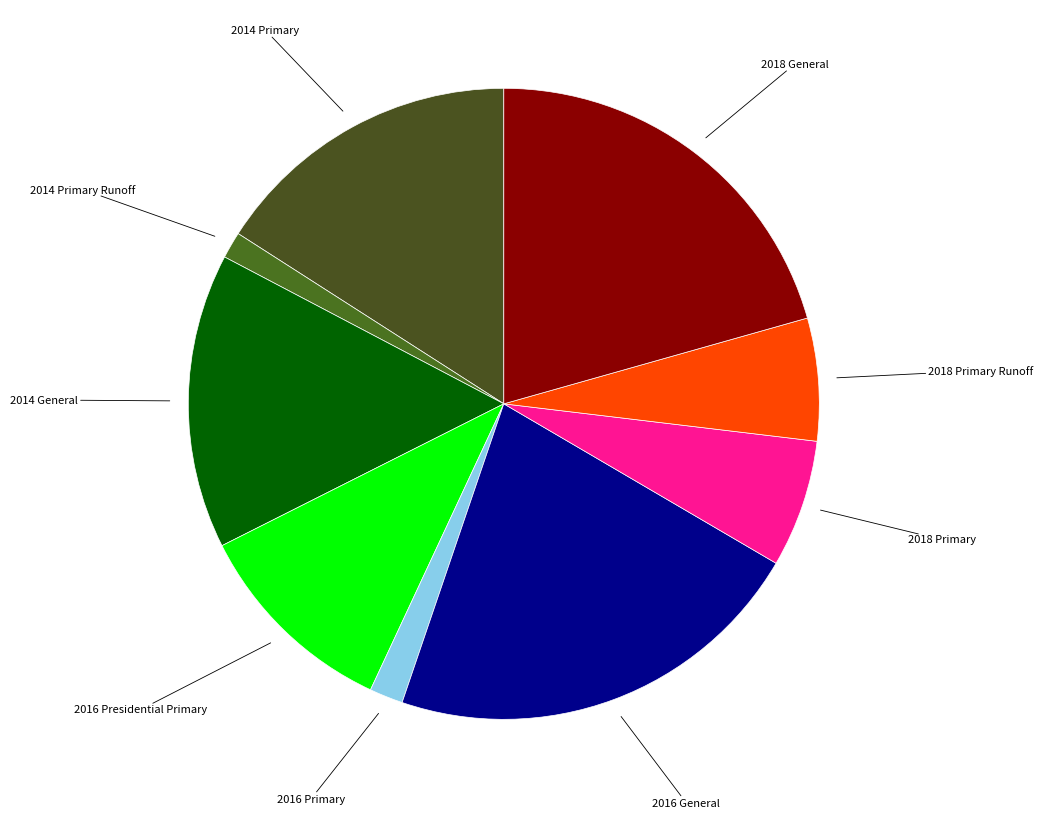

What is the ratio of the value at 2014 Primary Runoff to the value at 2018 Primary?

0.2